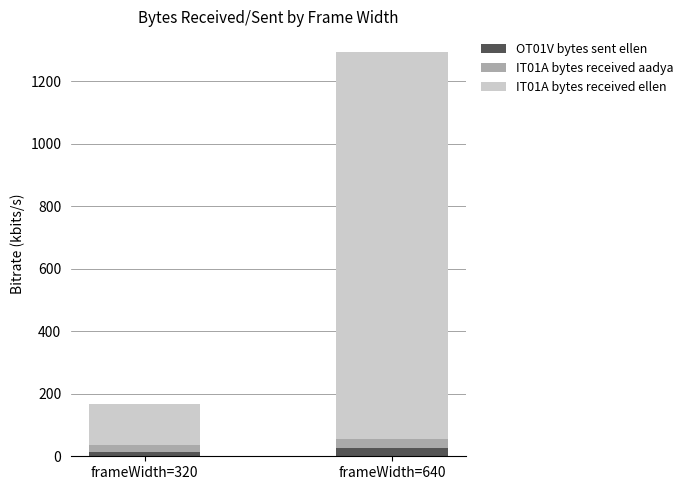

How many categories are shown in the chart?

2